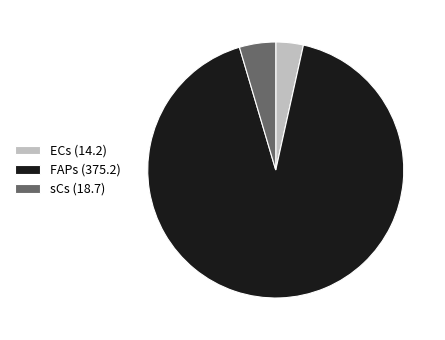

Which category accounts for the majority?

FAPs